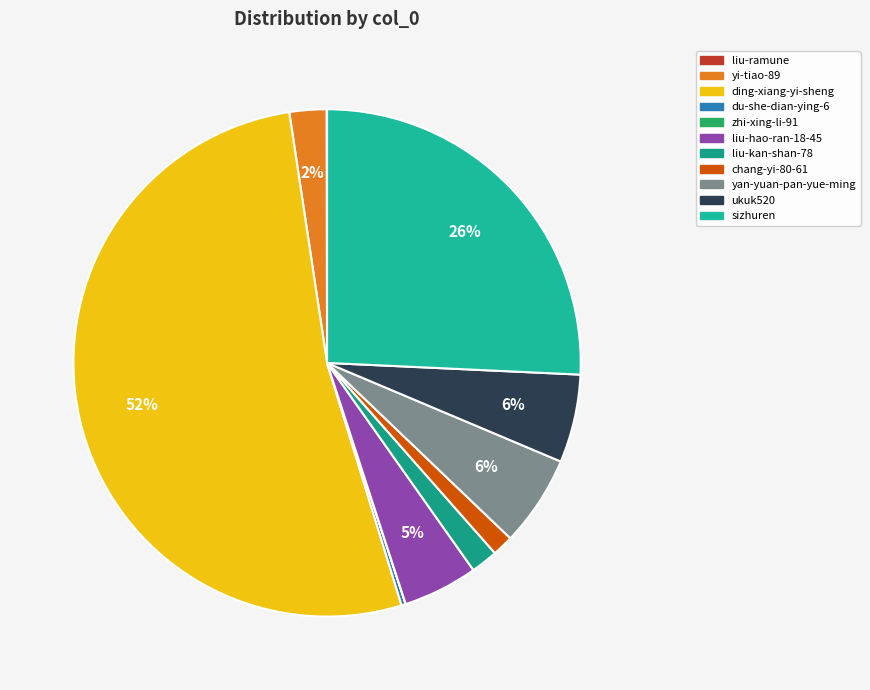

True or false: ukuk520 accounts for 6% of the total.

True